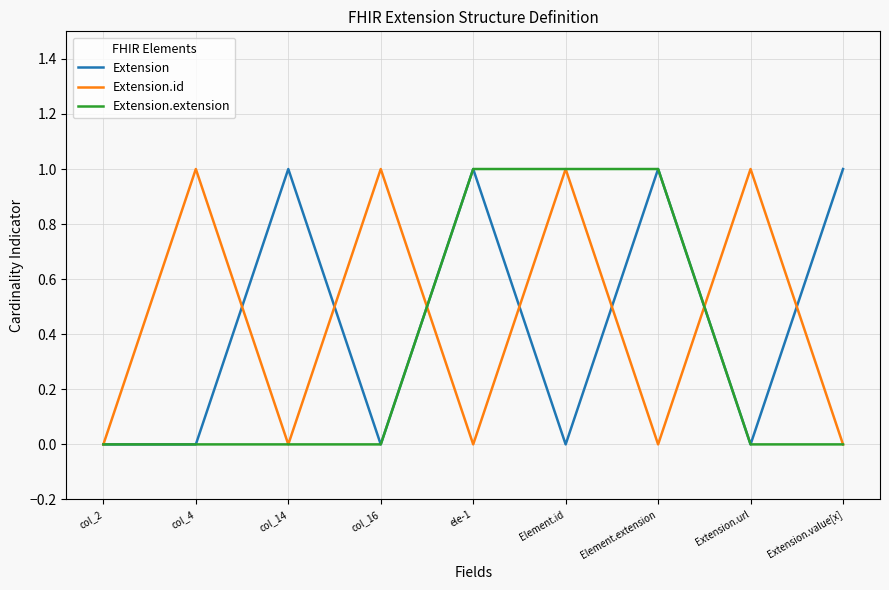

What position from the left is col_14?

3